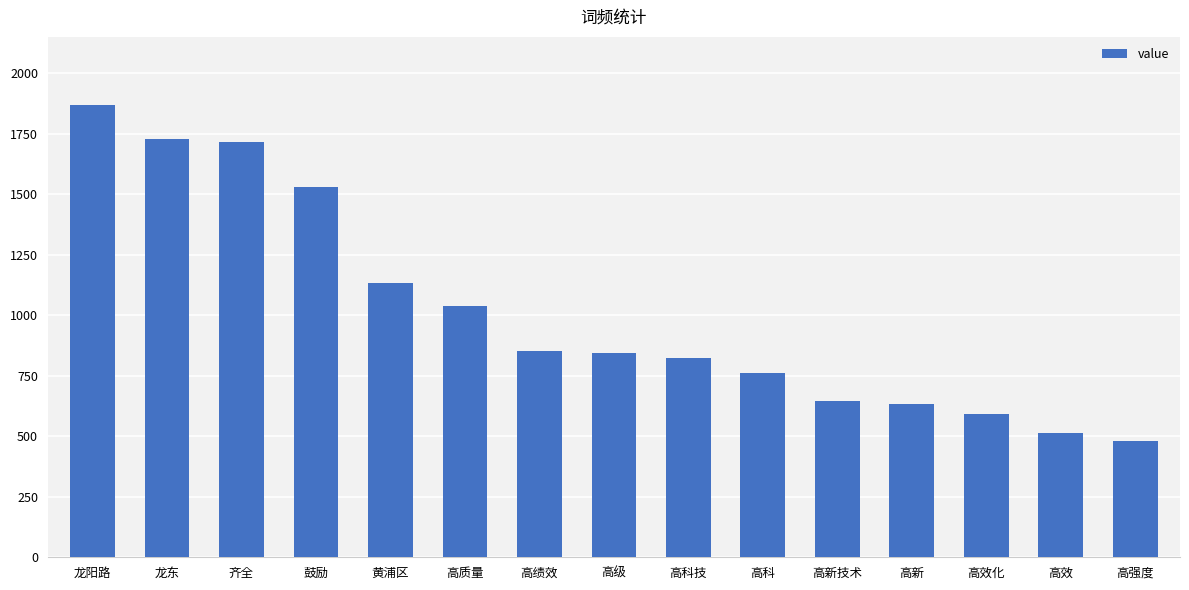

What is the label of the 6th bar from the left?

高质量